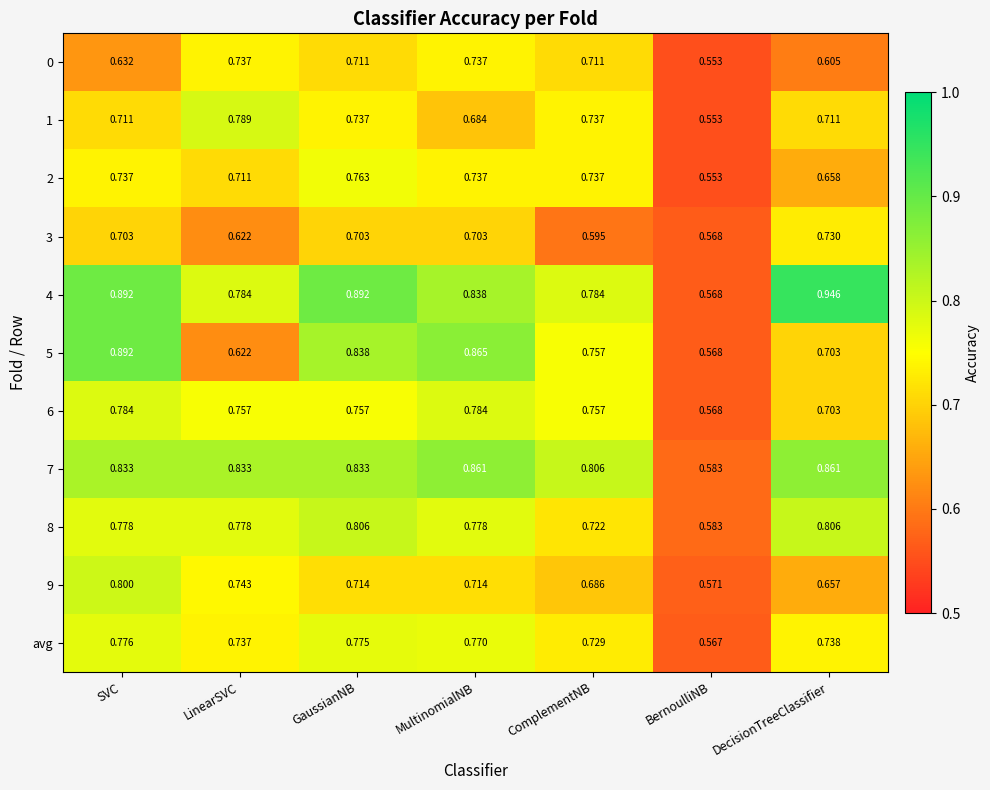

At which label does 5 reach its peak?

SVC